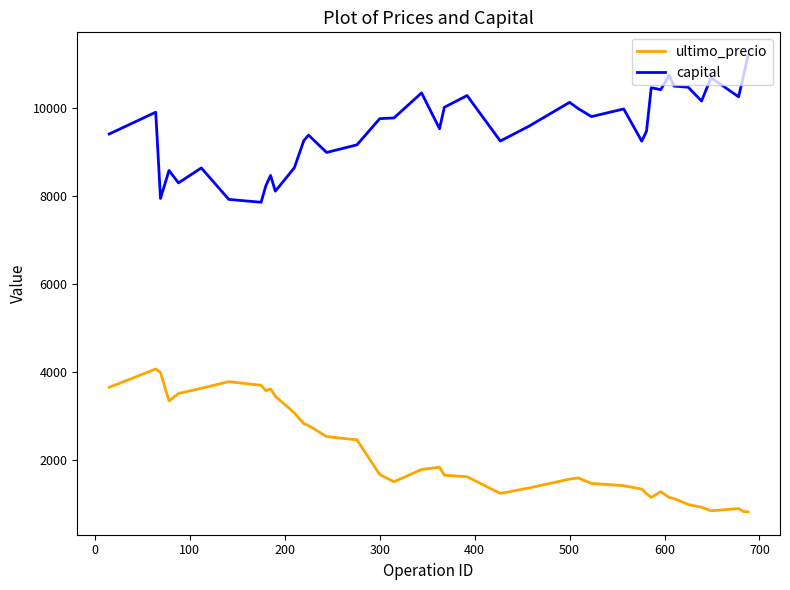

What is the maximum value for ultimo_precio?

4077.0